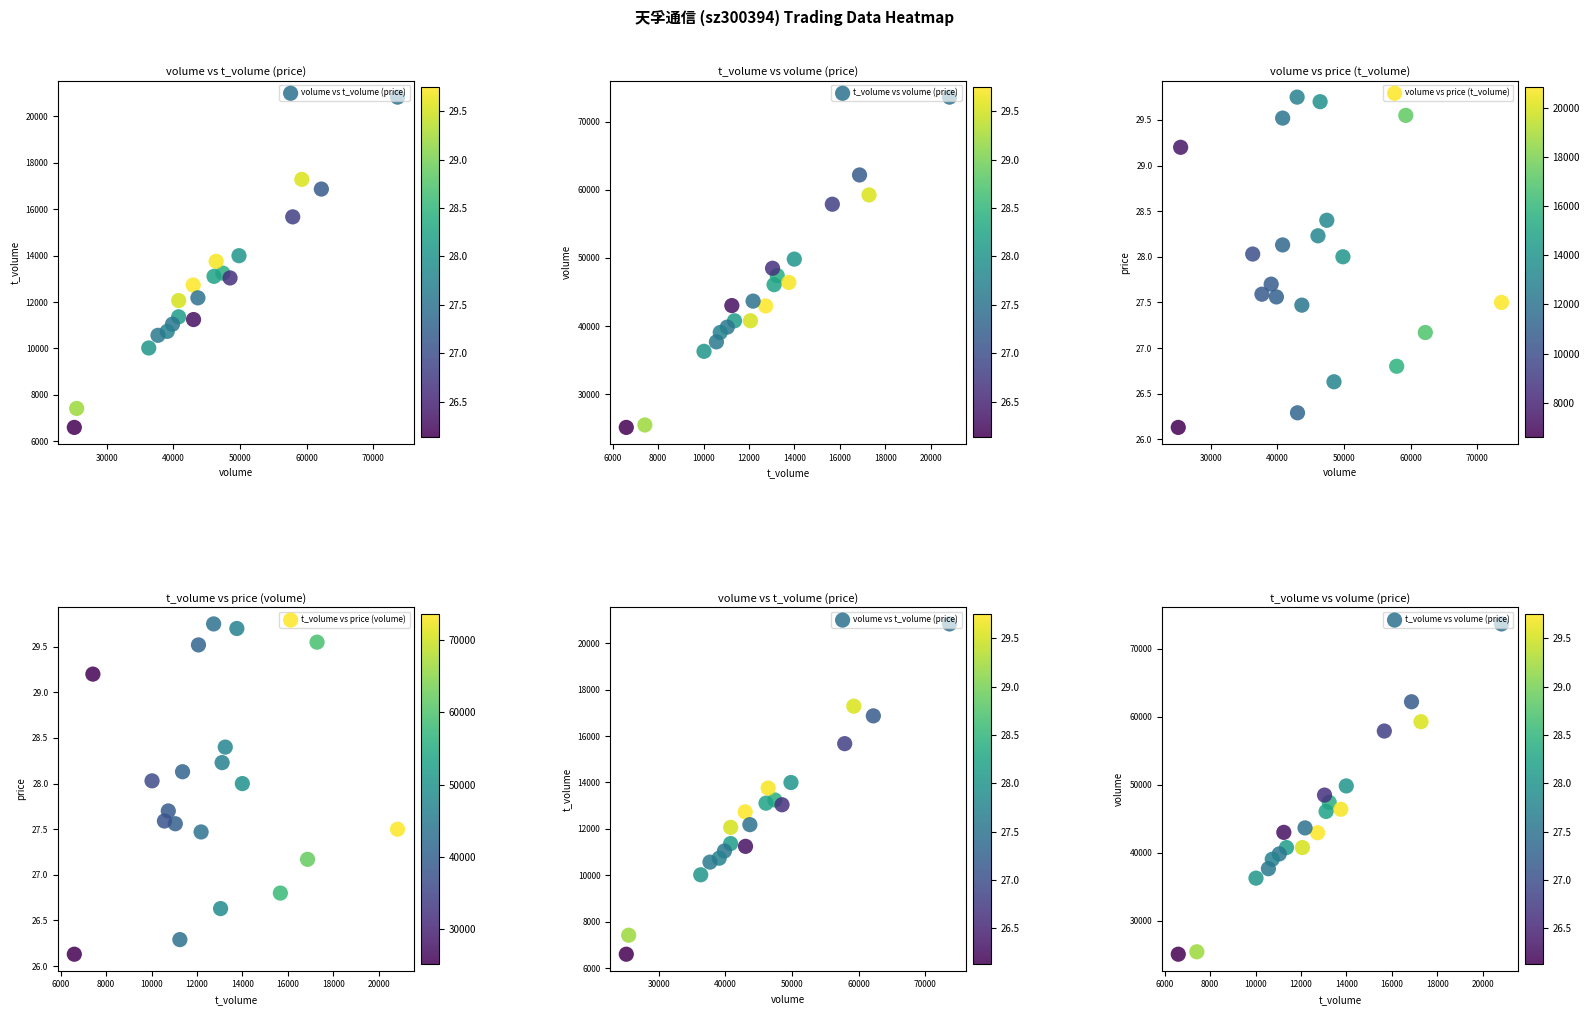

How many categories are shown in the chart?

20